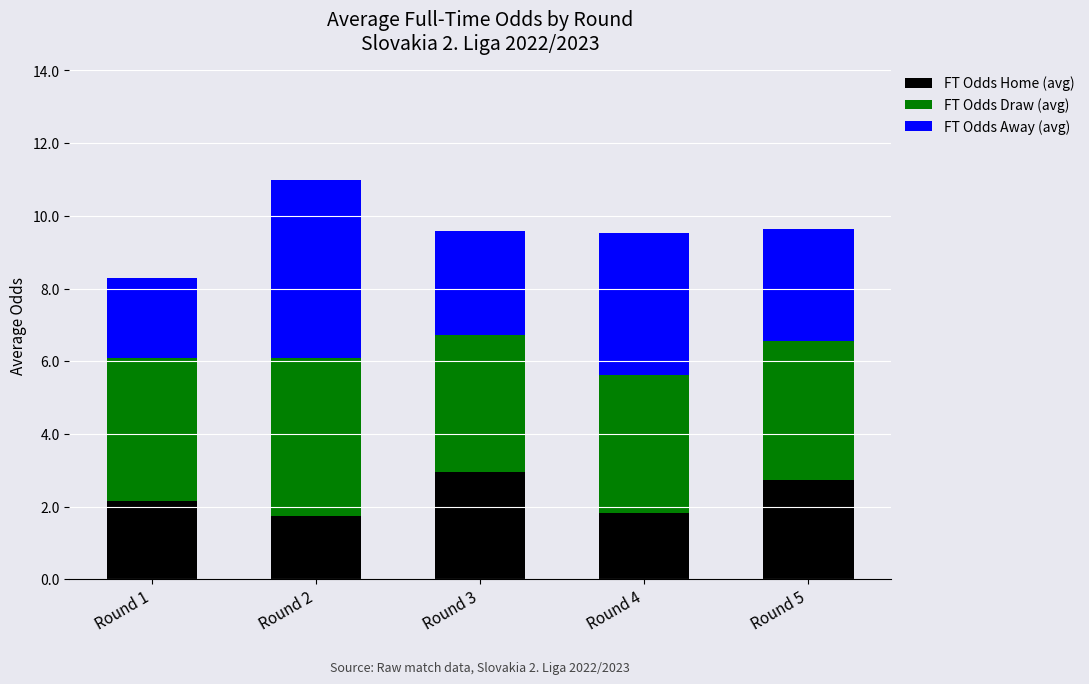

What is the total value across all series at Round 1?

8.3